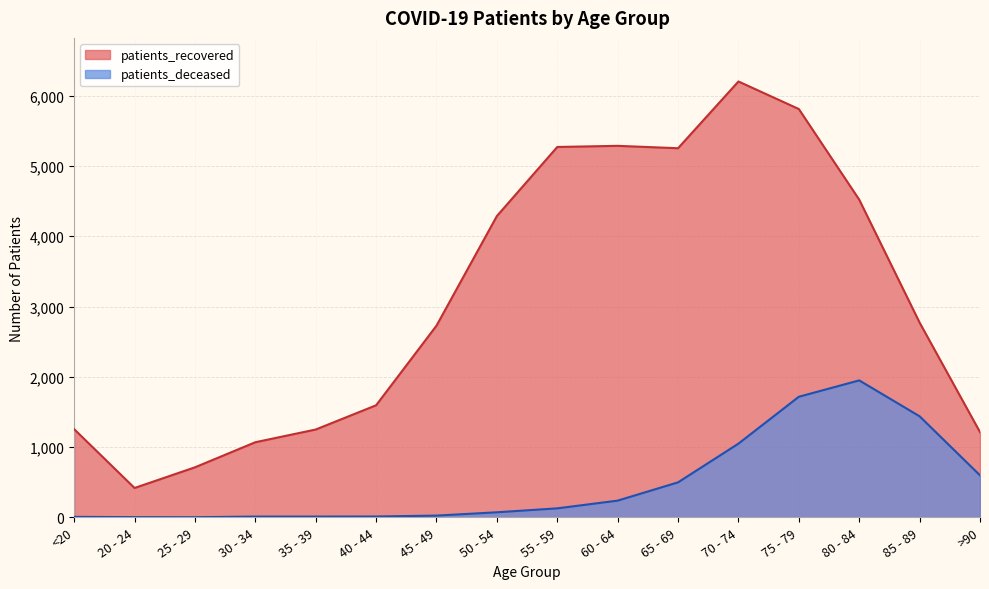

Reading right to left, list all the values displayed in this chart.

patients_recovered: >90=1213	85 - 89=2771	80 - 84=4521	75 - 79=5811	70 - 74=6203	65 - 69=5253	60 - 64=5287	55 - 59=5271	50 - 54=4288	45 - 49=2728	40 - 44=1595	35 - 39=1250	30 - 34=1069	25 - 29=712	20 - 24=418	<20=1255
patients_deceased: >90=598	85 - 89=1438	80 - 84=1949	75 - 79=1716	70 - 74=1049	65 - 69=498	60 - 64=238	55 - 59=128	50 - 54=72	45 - 49=25	40 - 44=12	35 - 39=11	30 - 34=11	25 - 29=2	20 - 24=3	<20=7